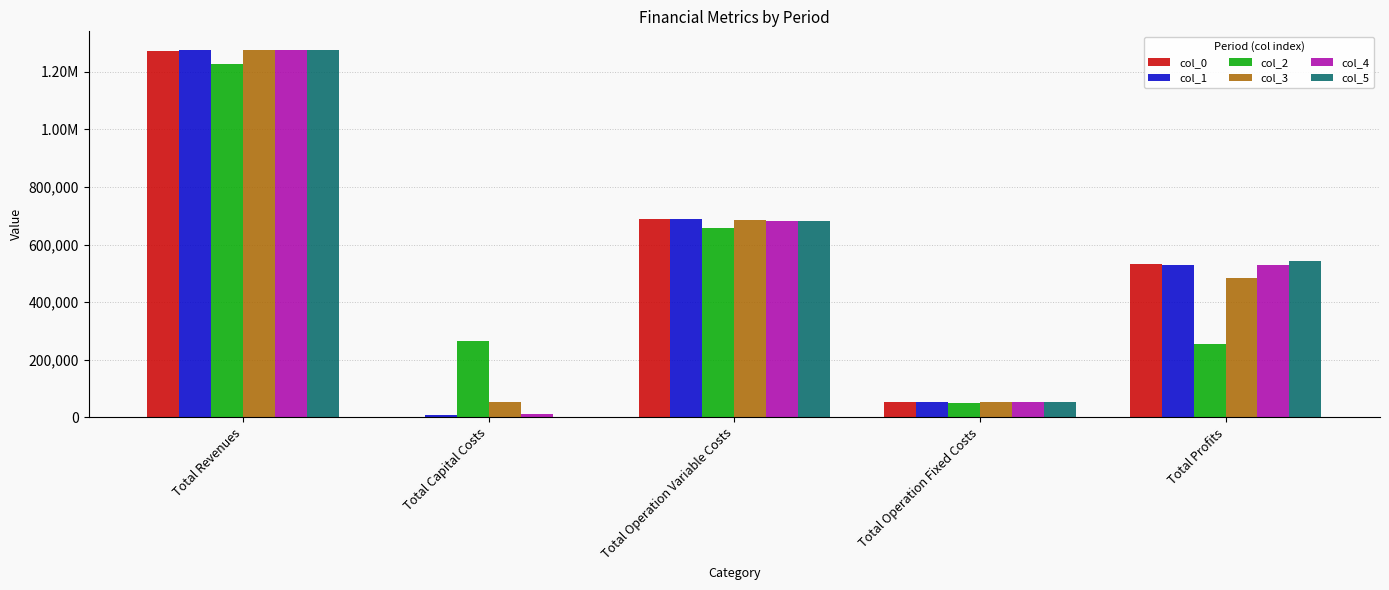

True or false: col_5 has a value of 0.0 at Total Capital Costs.

True